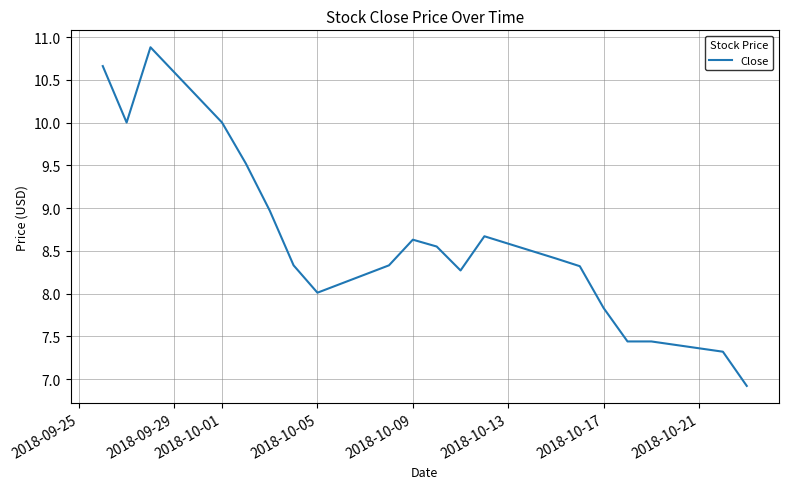

What is the difference between the maximum and minimum values?

4.0